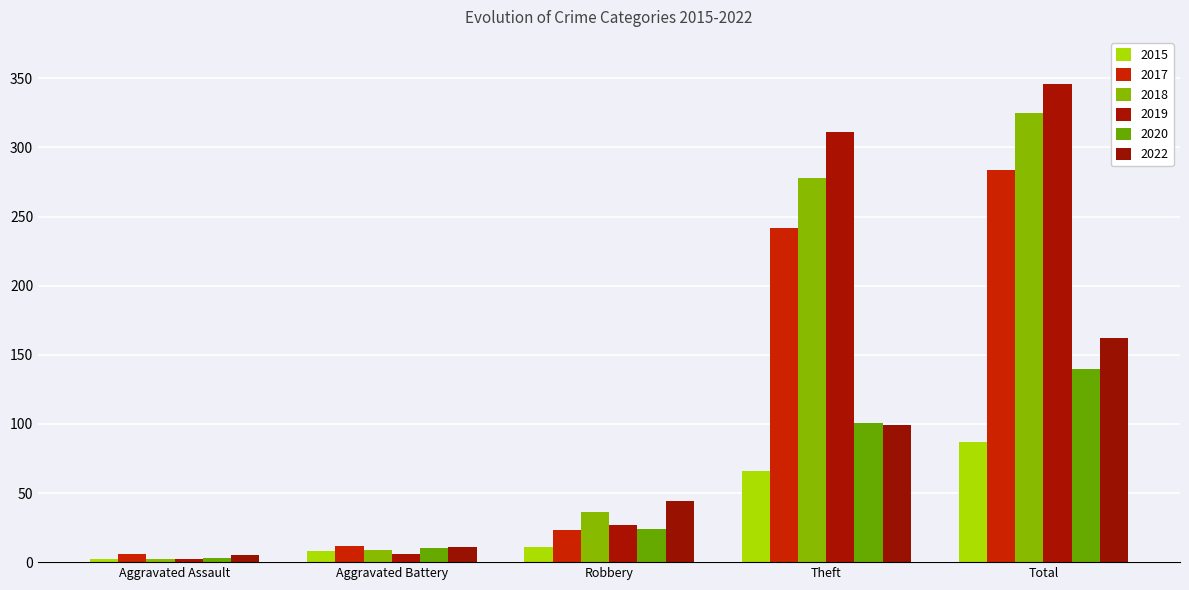

What is the highest value of the 2022 series?

162